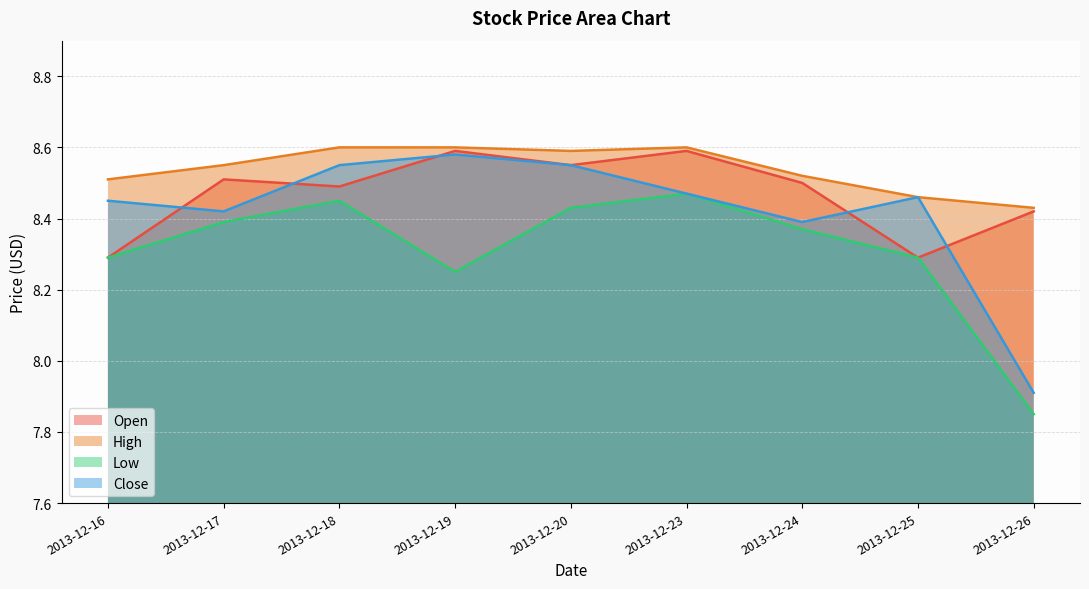

Between 2013-12-24 and 2013-12-26, which series saw the biggest shift?

Low